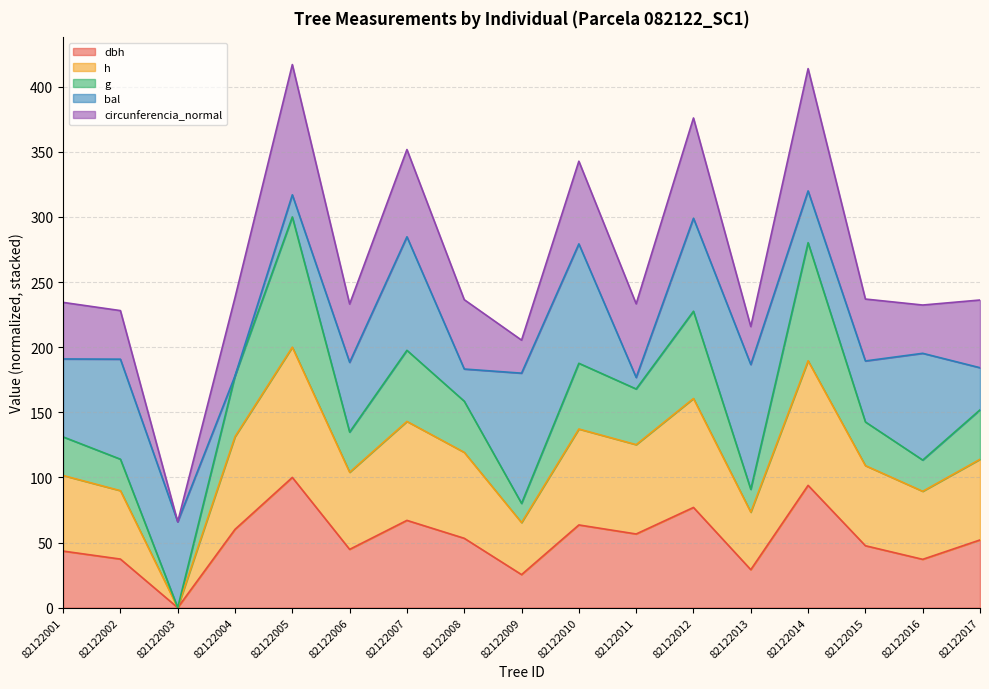

What is the total value across all series at 82122005?

417.0